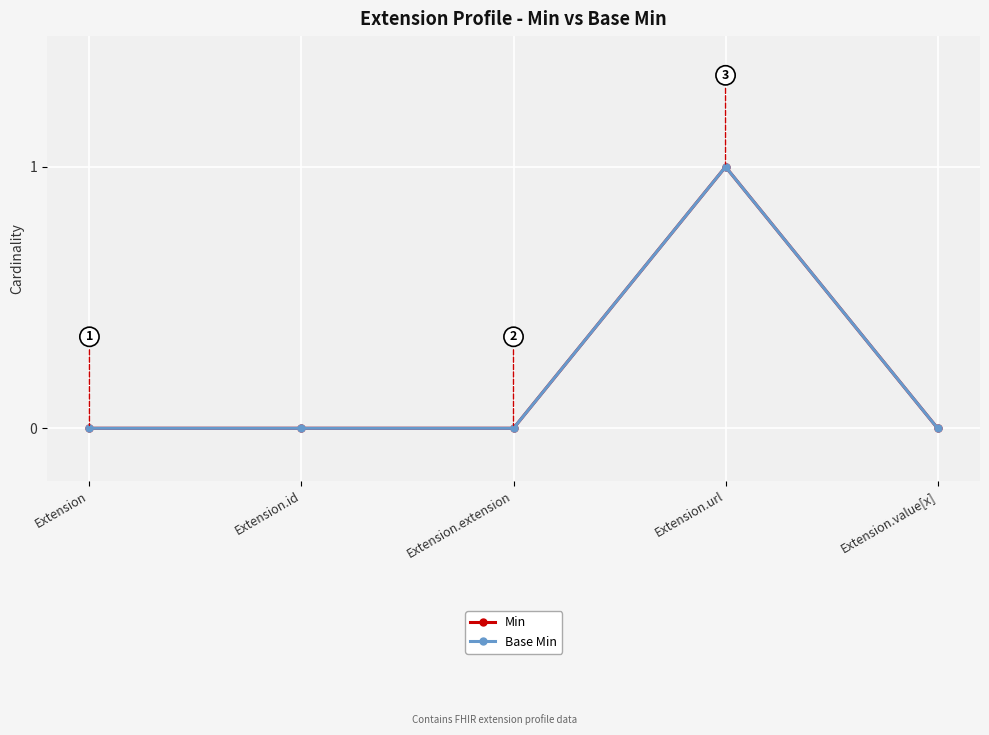

What is the label of the 4th point from the left?

Extension.url